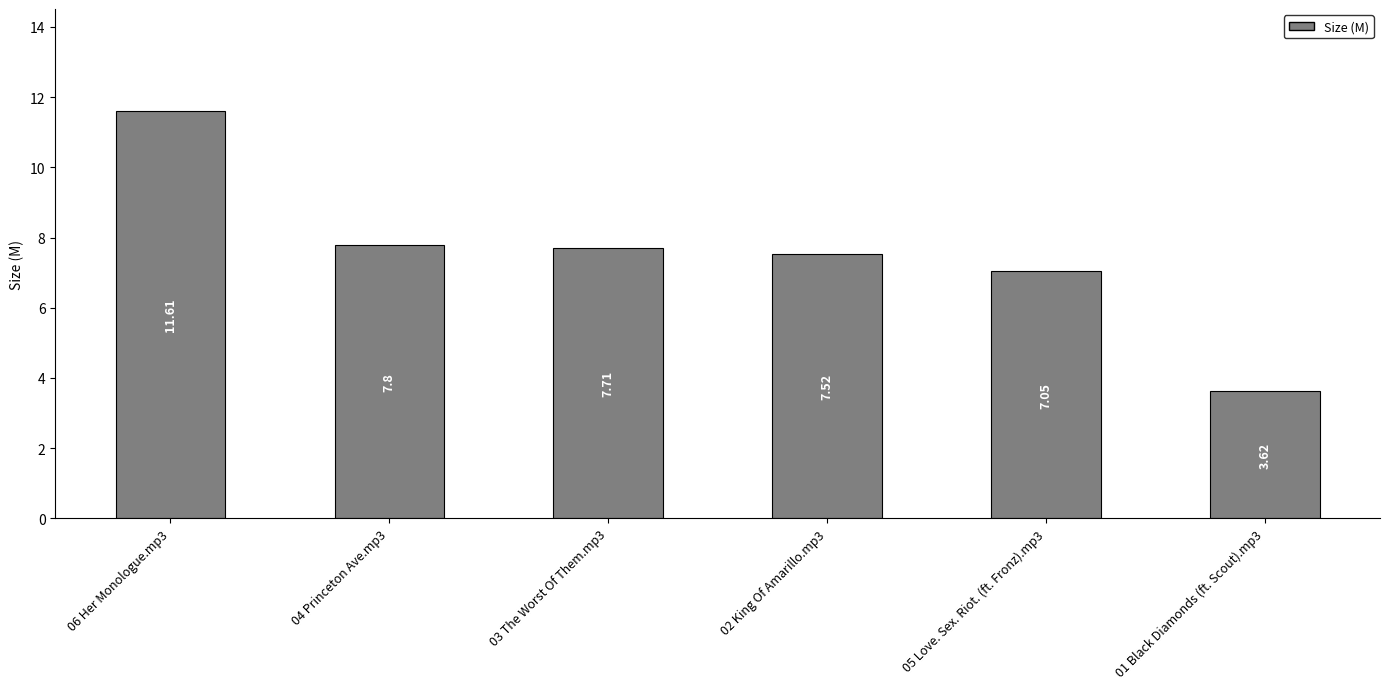

Which label corresponds to the largest value in the chart?

06 Her Monologue.mp3